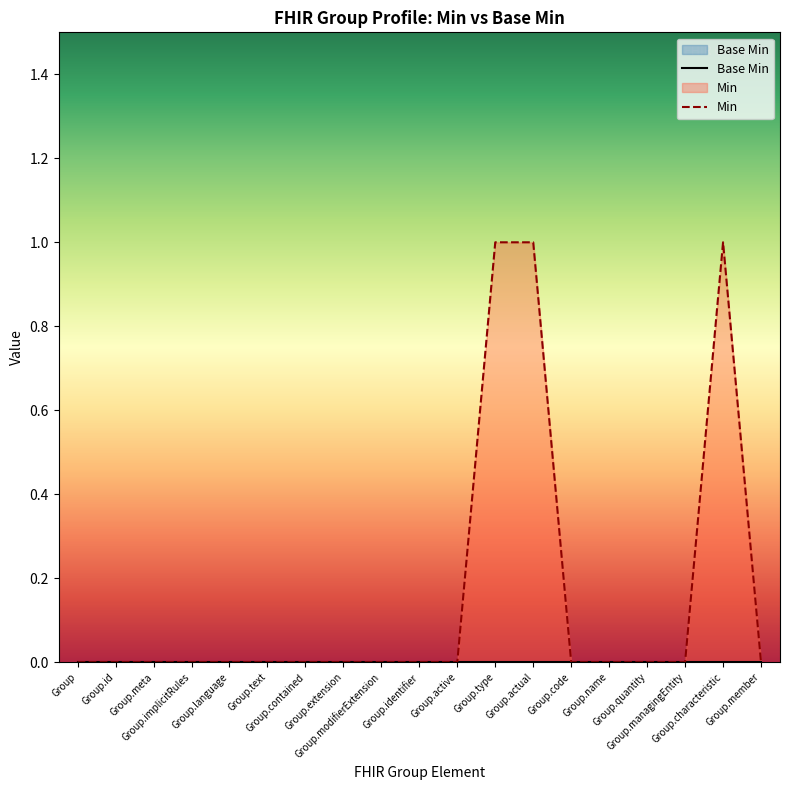

The value of Min at Group.text is 0. True or false?

True